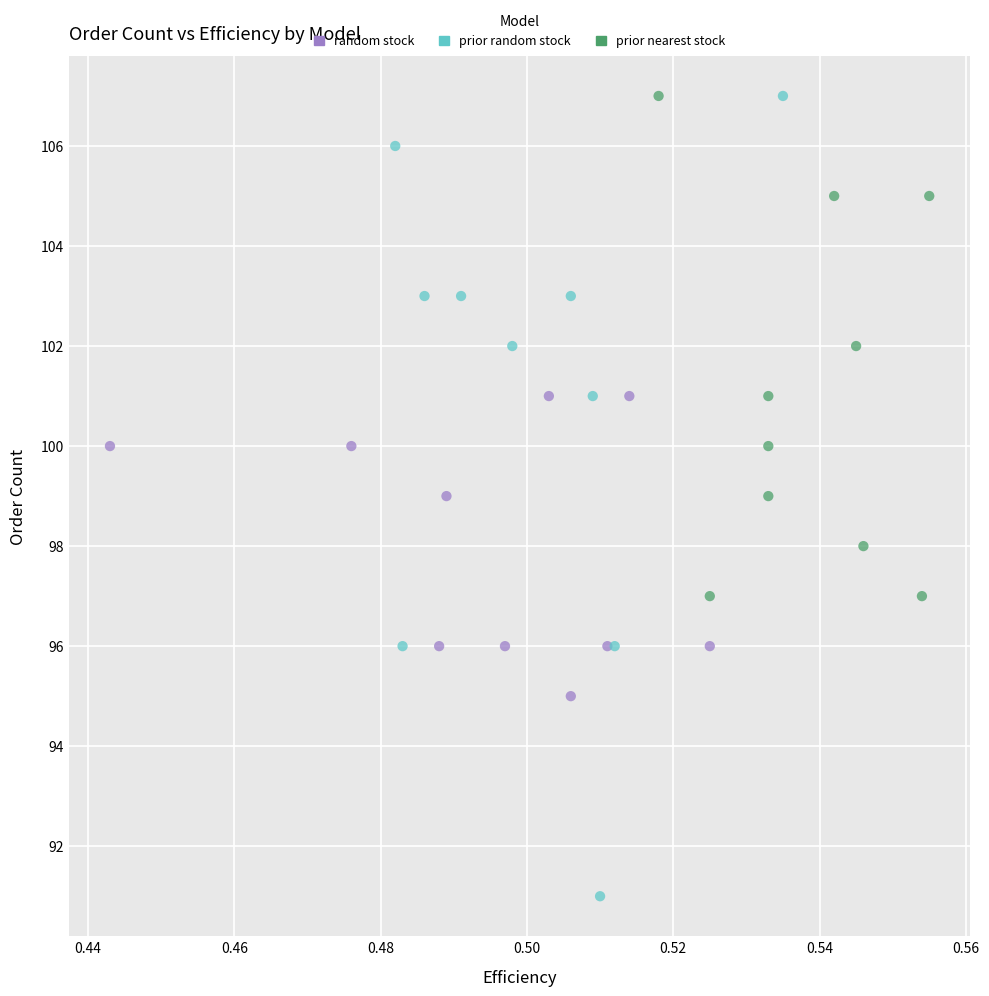

Which series has the largest Y range (max minus min)?

prior random stock